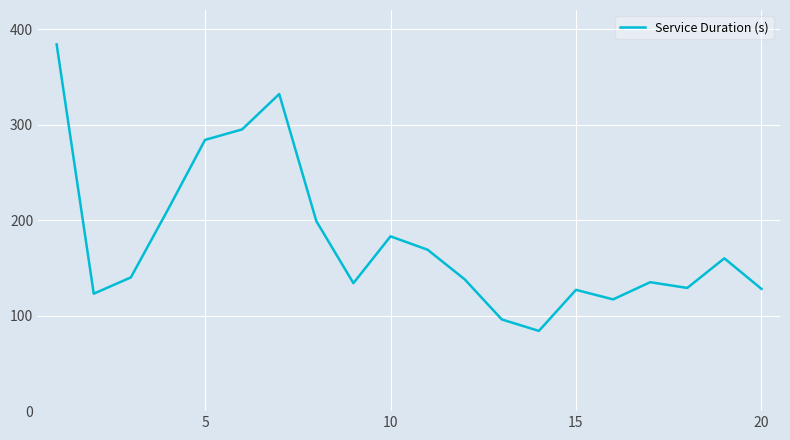

What is the maximum value shown in the chart?

384